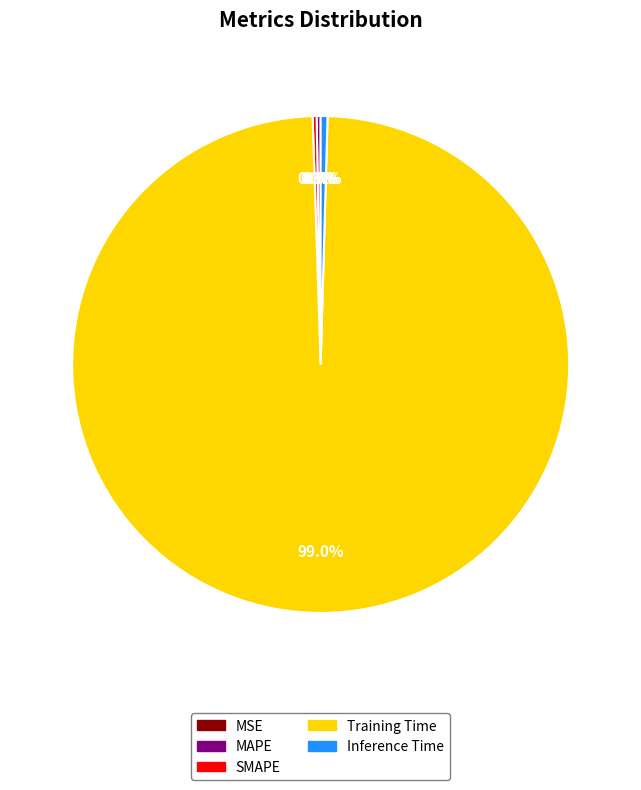

Does Training Time account for over 50% of the chart?

Yes